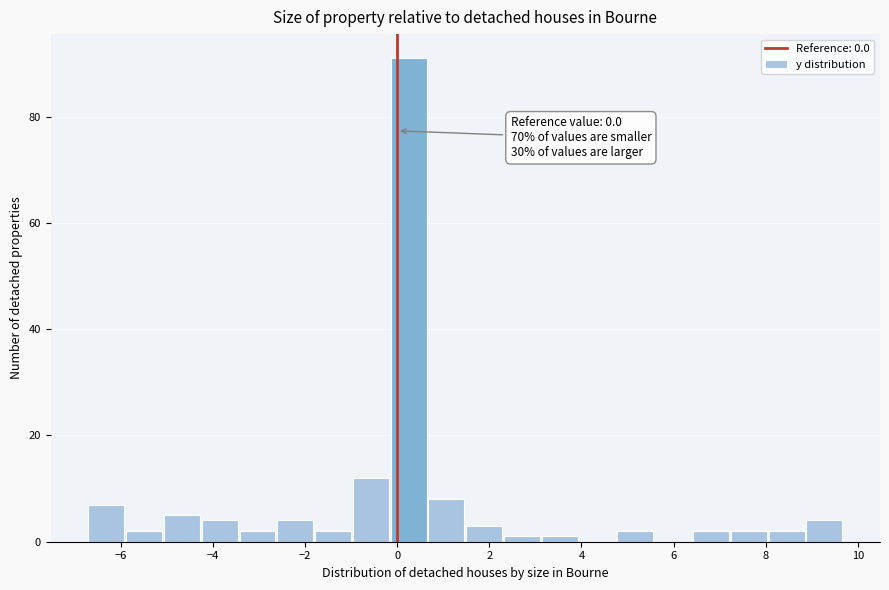

Over which range of the x-axis is the bar tallest?

-0.14 to 0.68